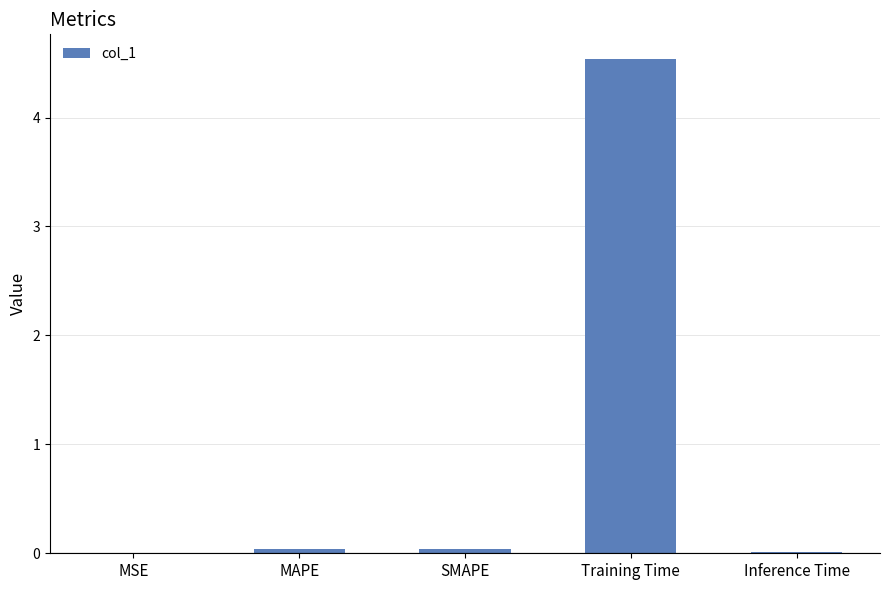

At which category does the chart reach its peak across all series?

Training Time